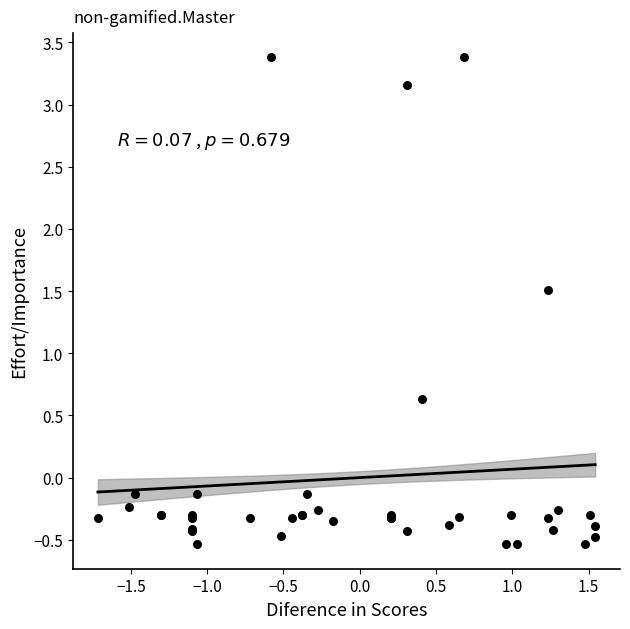

What Y value in the scatter plot is closest to 1?

0.6